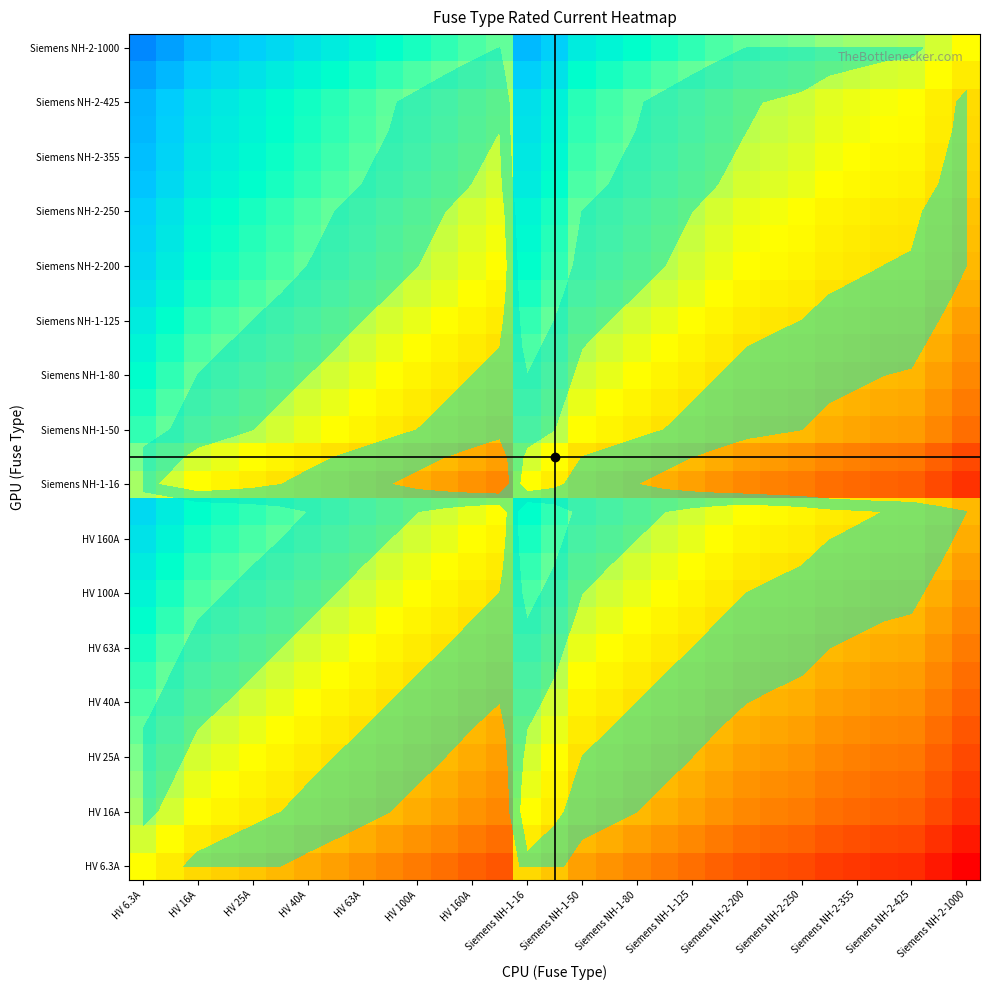

How many categories are shown in the chart?

31